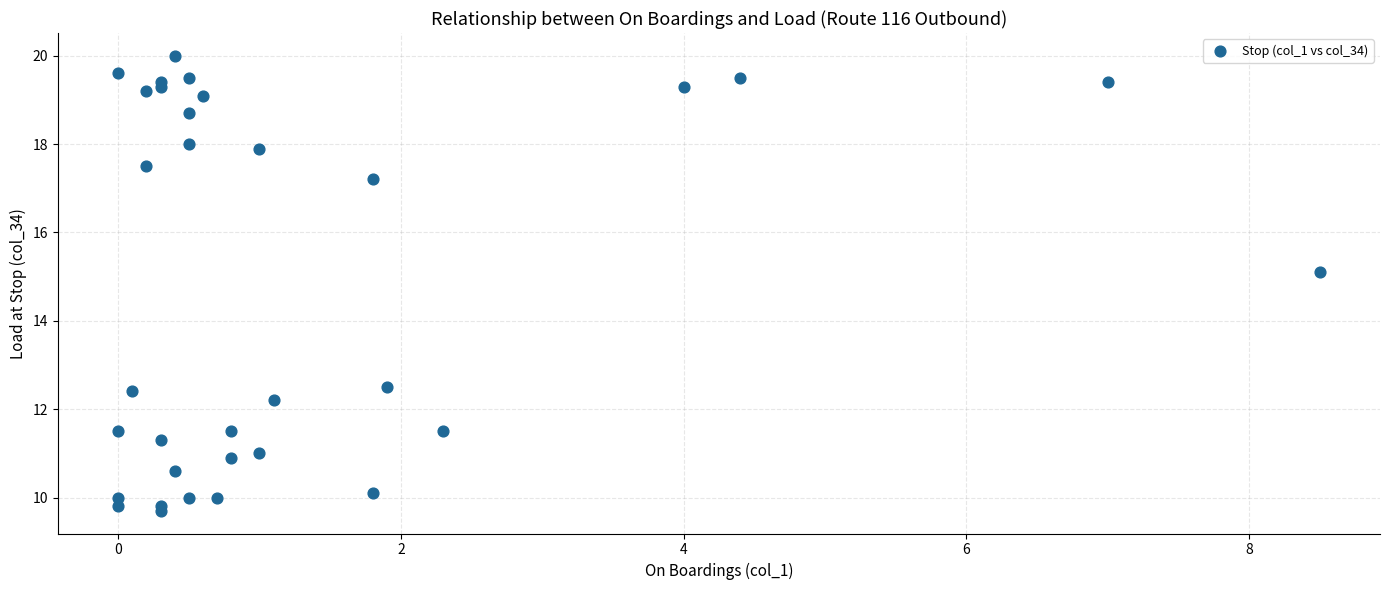

What Y value in the scatter plot is closest to 14?

15.1